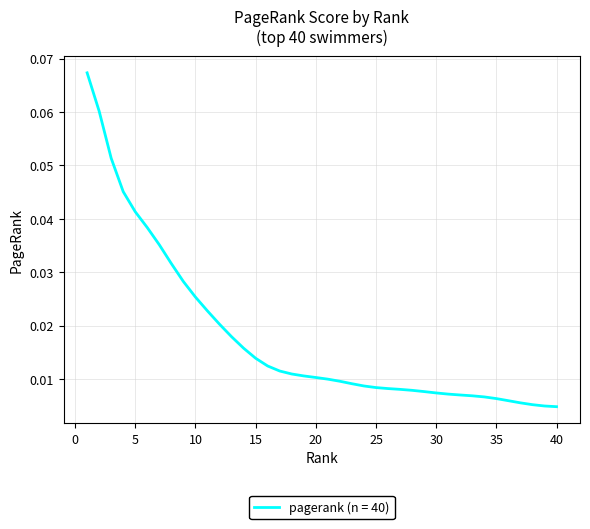

Does the chart have visible grid lines?

Yes